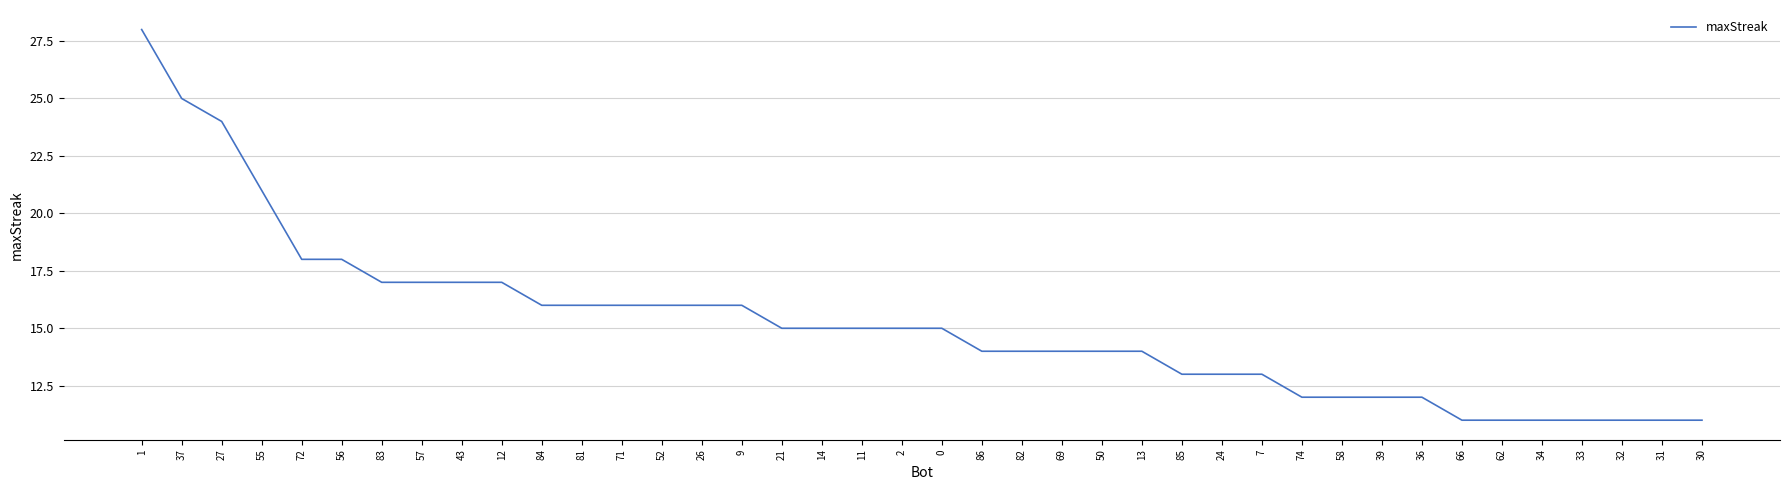

What value does the data have at 84, to the nearest 10?

20